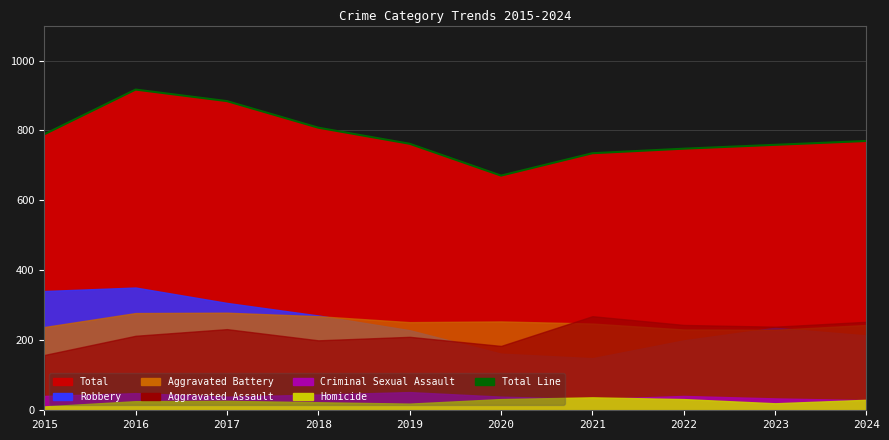

Reading right to left, list all the values displayed in this chart.

2024=770	2023=759	2022=748	2021=735	2020=671	2019=762	2018=808	2017=884	2016=917	2015=789